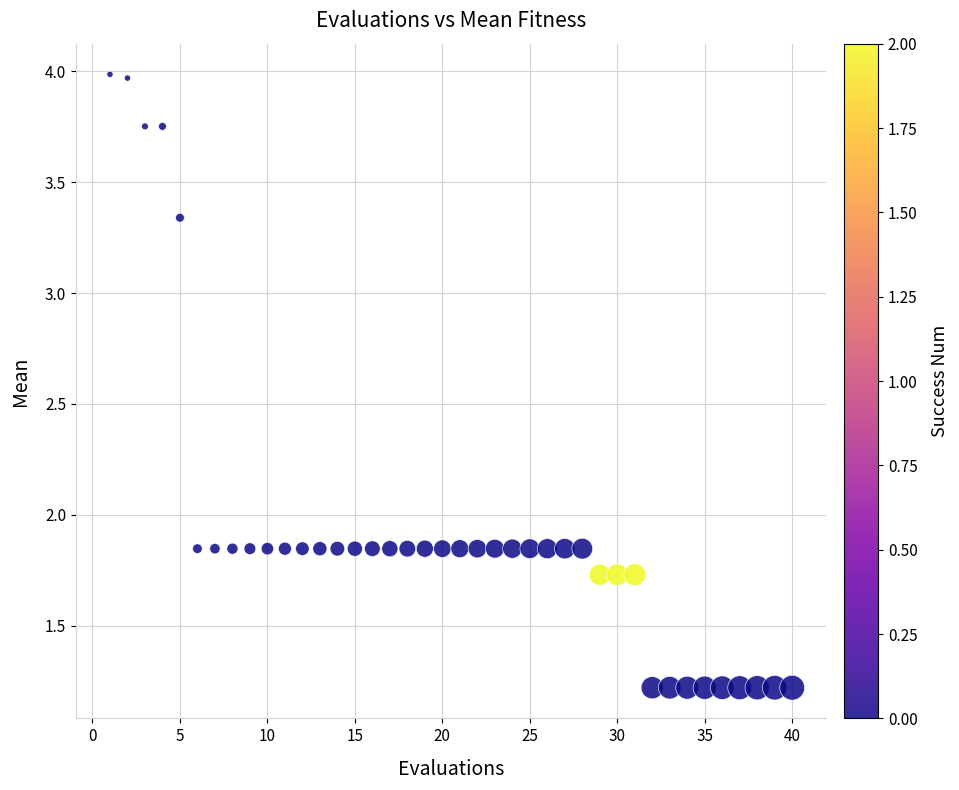

What is the range of Y values (max minus min)?

2.8